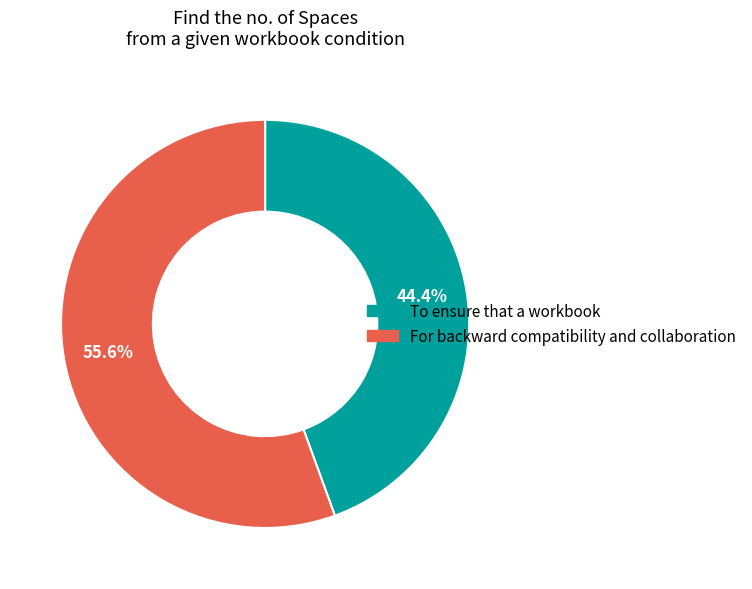

What percentage is the For backward compatibility and collaboration slice, to the nearest percent?

56%